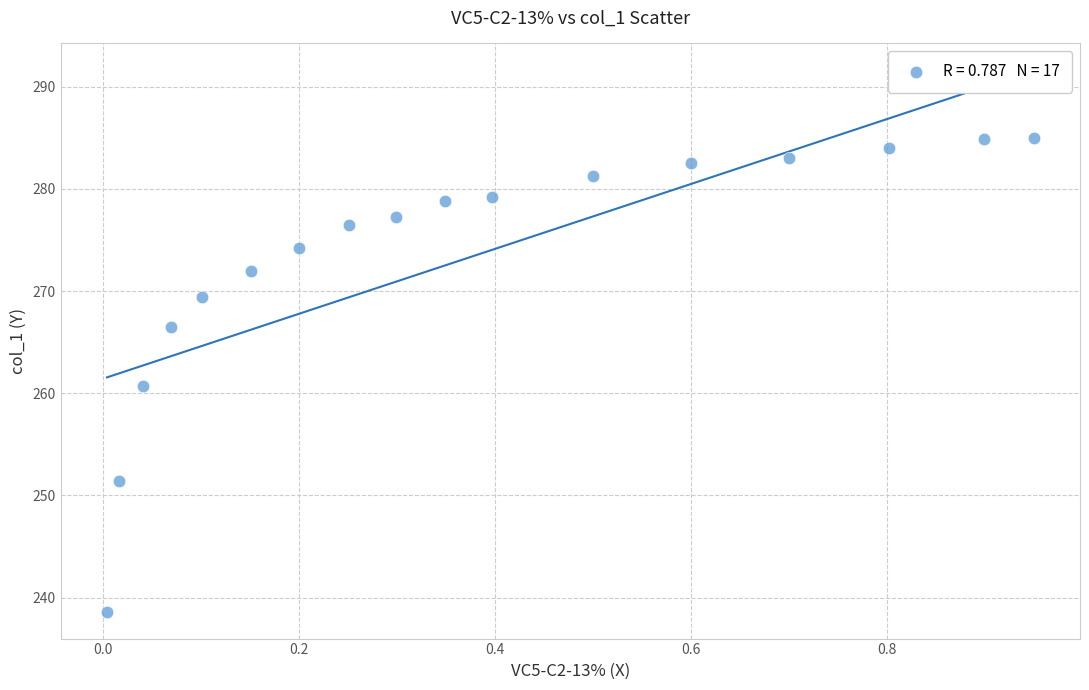

What is the range of Y values (max minus min)?

46.3